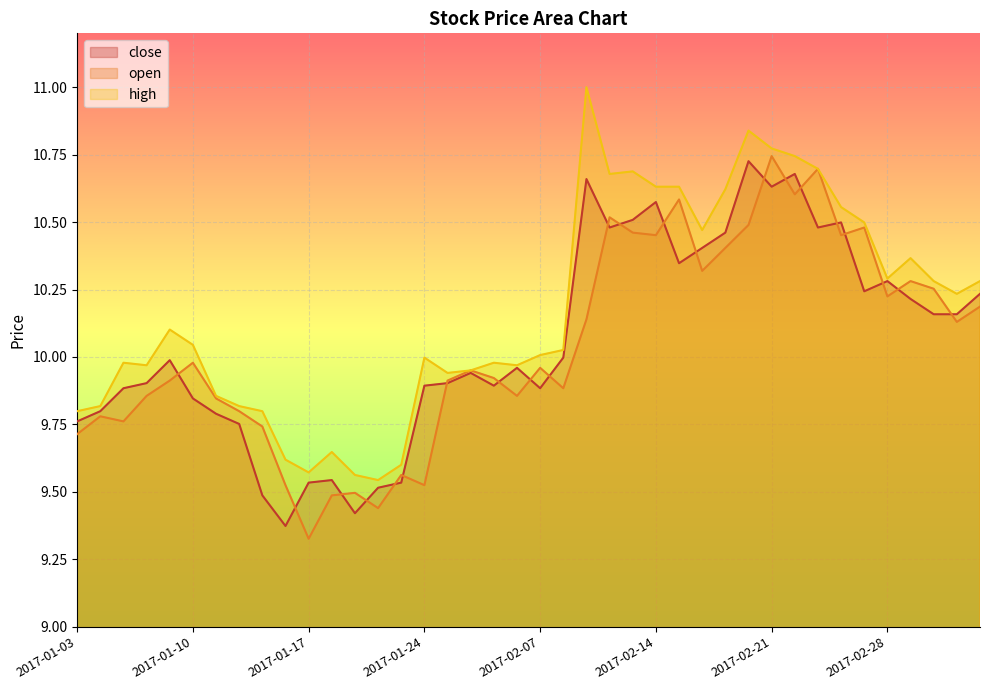

In high, how many points are lower than both neighbors (excluding endpoints)?

9